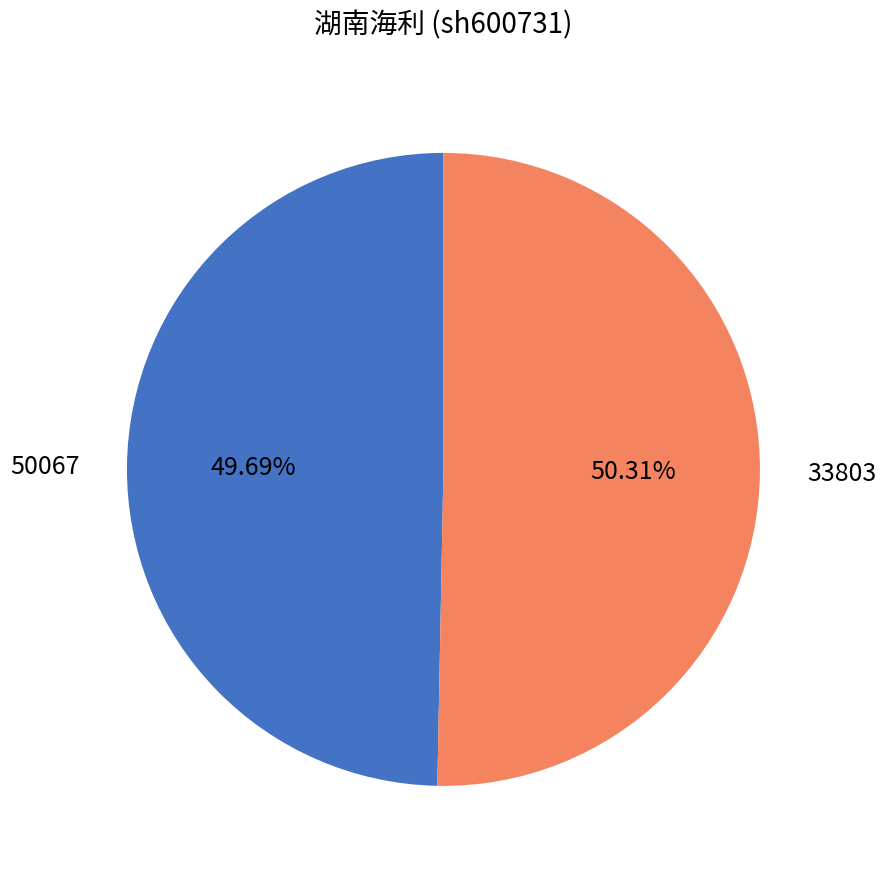

Count the number of slices in the pie.

2